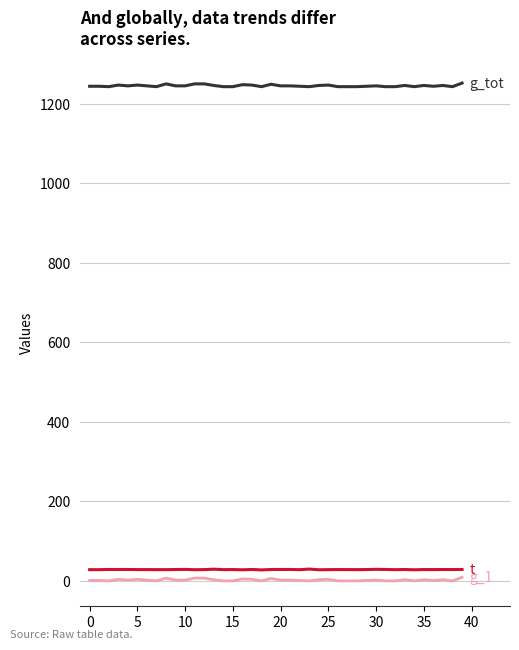

How many lines are shown in the chart?

3